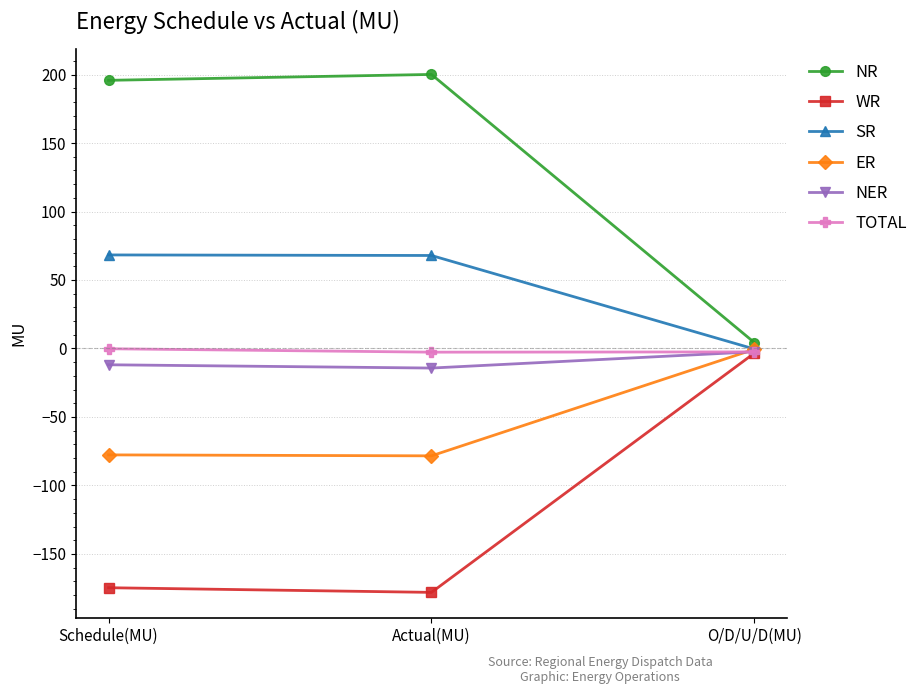

Is the value of NR at O/D/U/D(MU) greater than the value of SR at O/D/U/D(MU)?

Yes